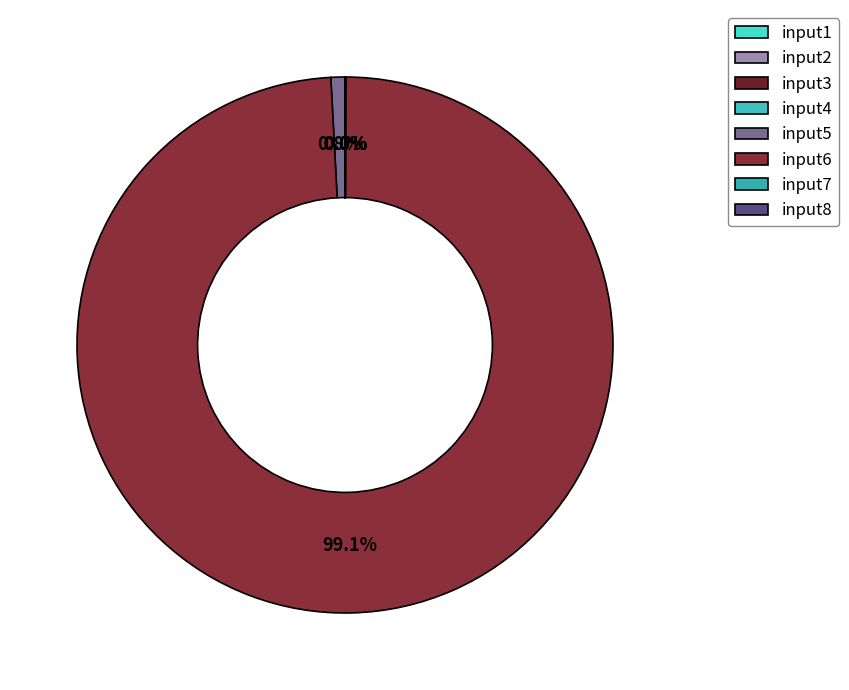

Count the number of slices in the pie.

8